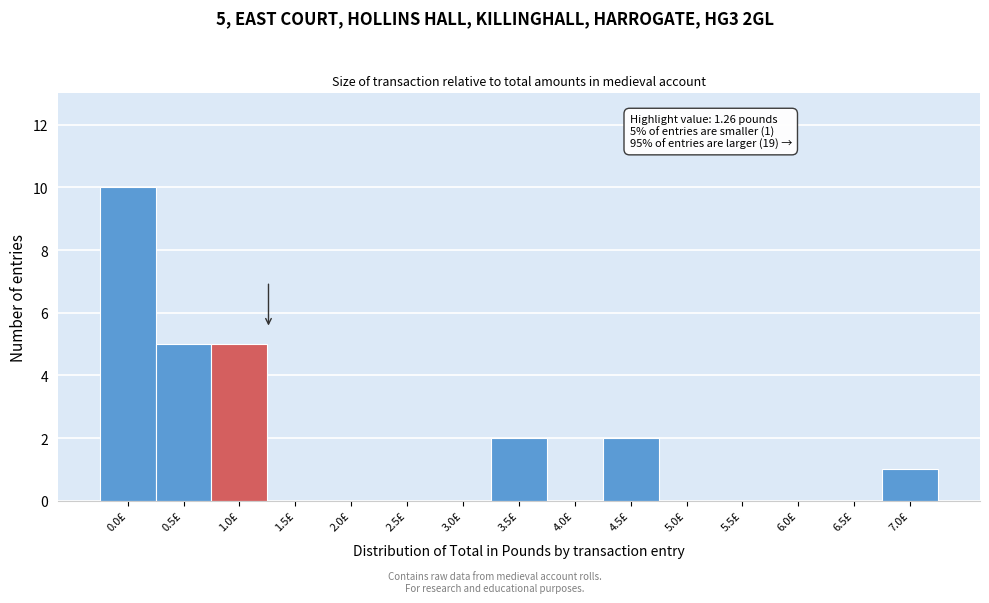

Reading left to right, list all the values displayed in this chart.

0.0£=10	0.5£=5	1.0£=5	1.5£=0	2.0£=0	2.5£=0	3.0£=0	3.5£=2	4.0£=0	4.5£=2	5.0£=0	5.5£=0	6.0£=0	6.5£=0	7.0£=1